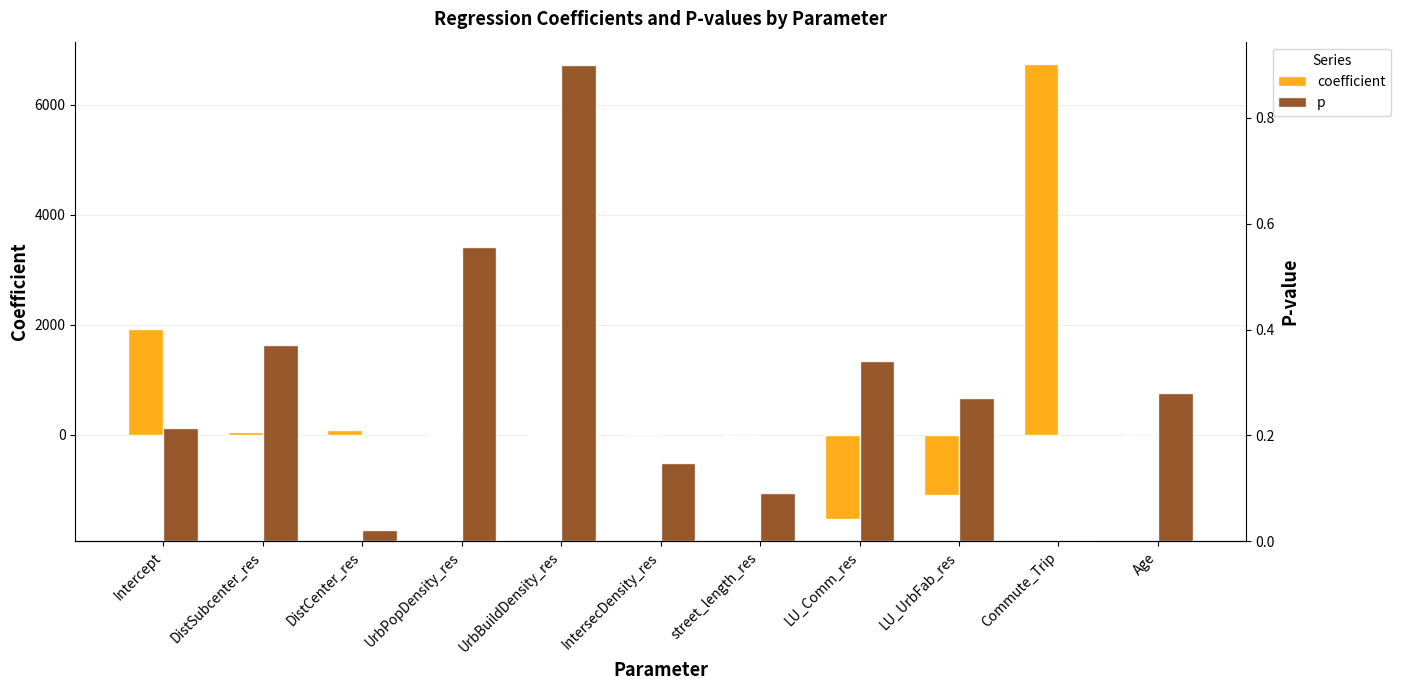

List the series in order of their peak value, highest first.

coefficient, p